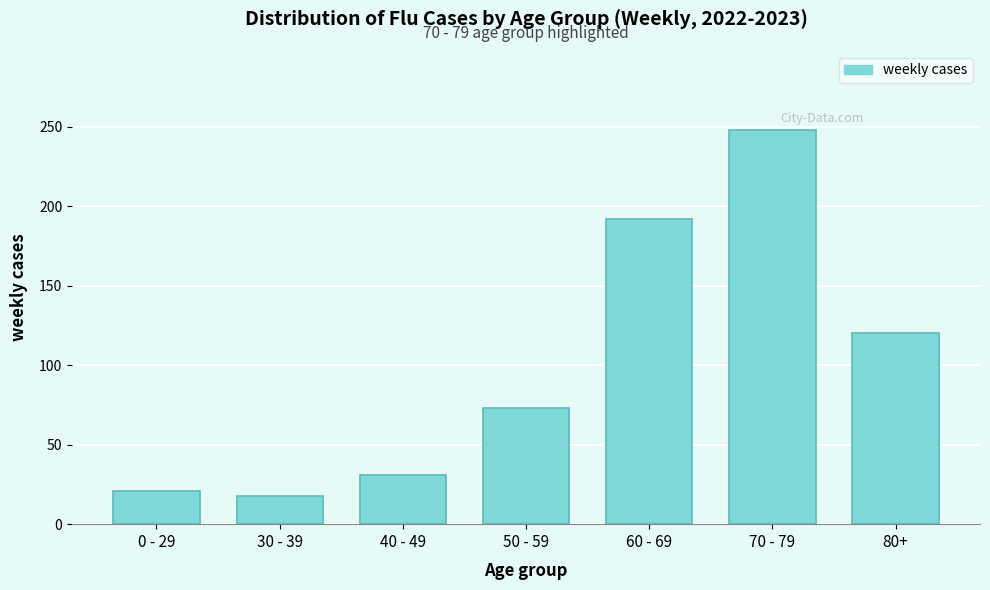

Reading right to left, list all the values displayed in this chart.

120	248	192	73	31	18	21